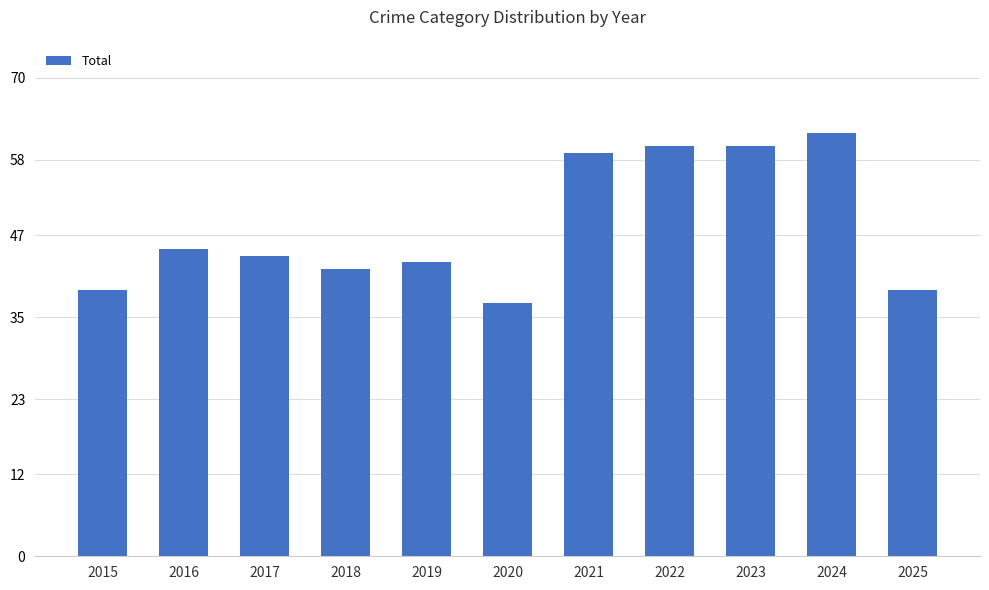

Reading left to right, list all the values displayed in this chart.

39	45	44	42	43	37	59	60	60	62	39